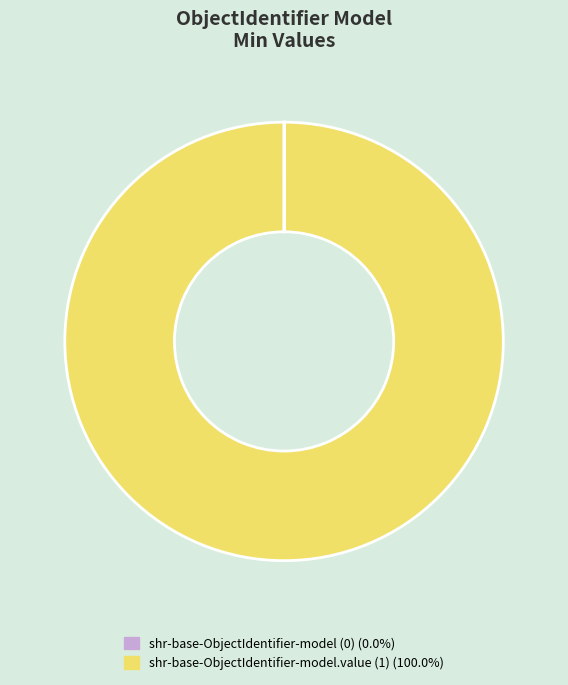

Does any single category account for the majority?

Yes